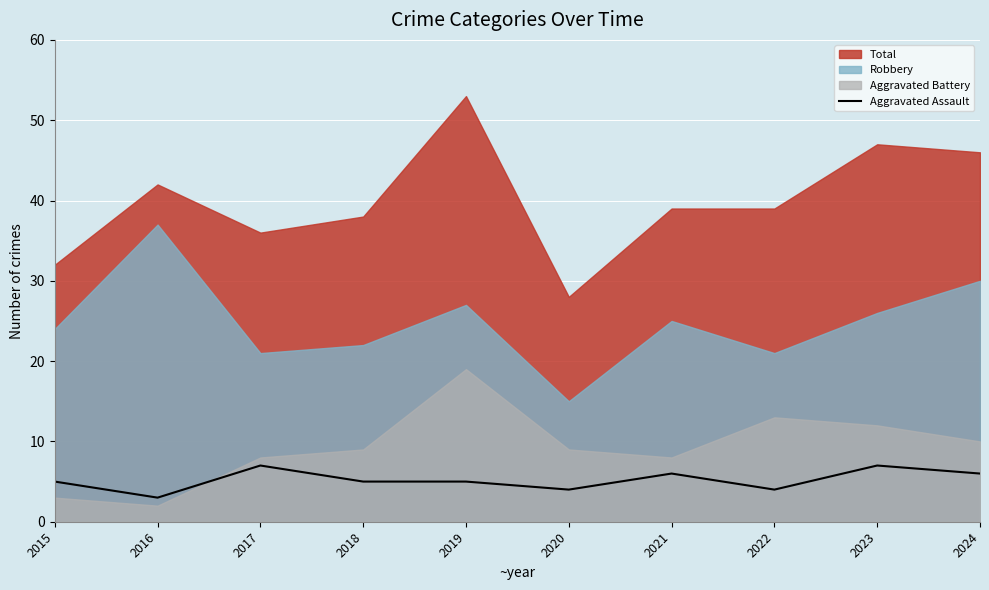

Where is the data nearest to the value 5?

2015